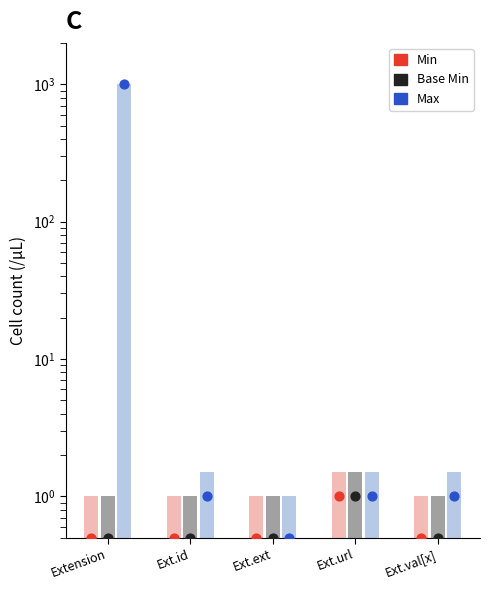

Which series reaches the minimum Y coordinate?

Min